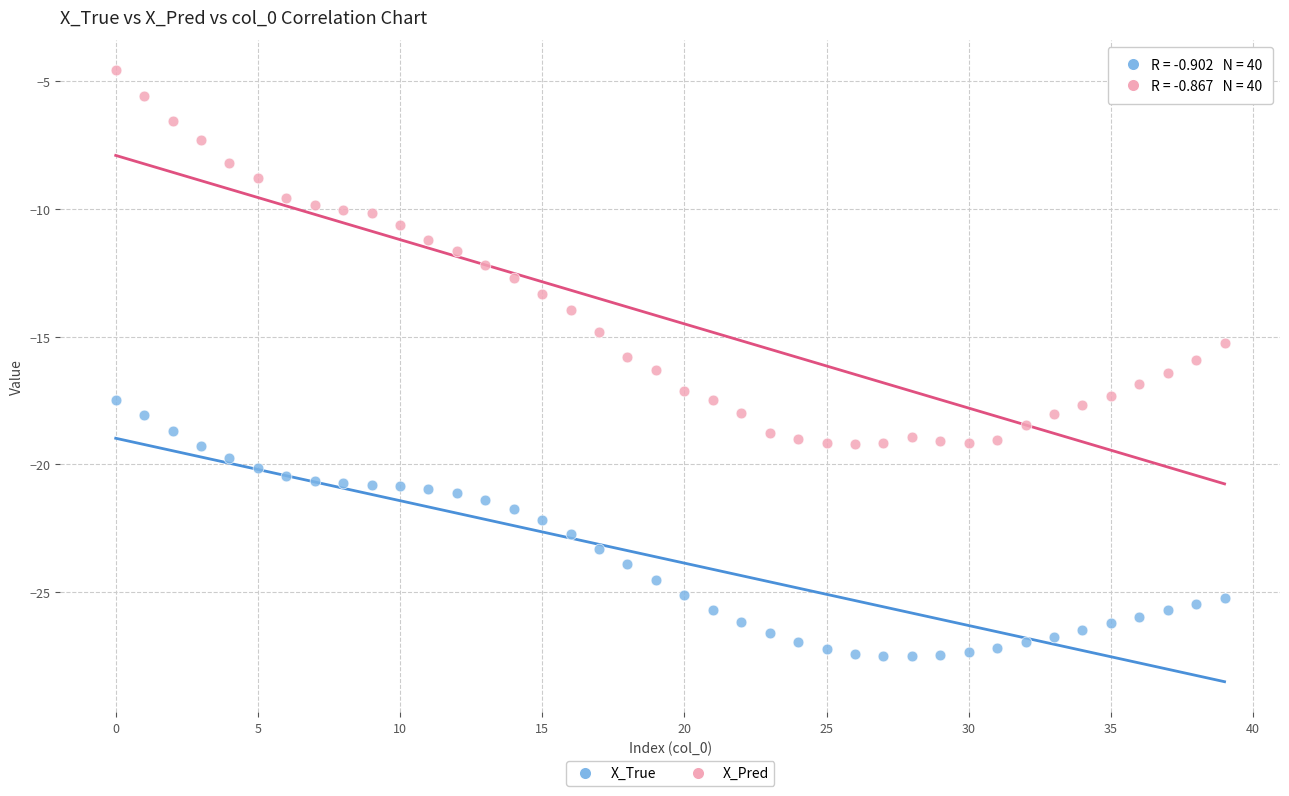

Which series reaches the minimum Y coordinate?

X_True